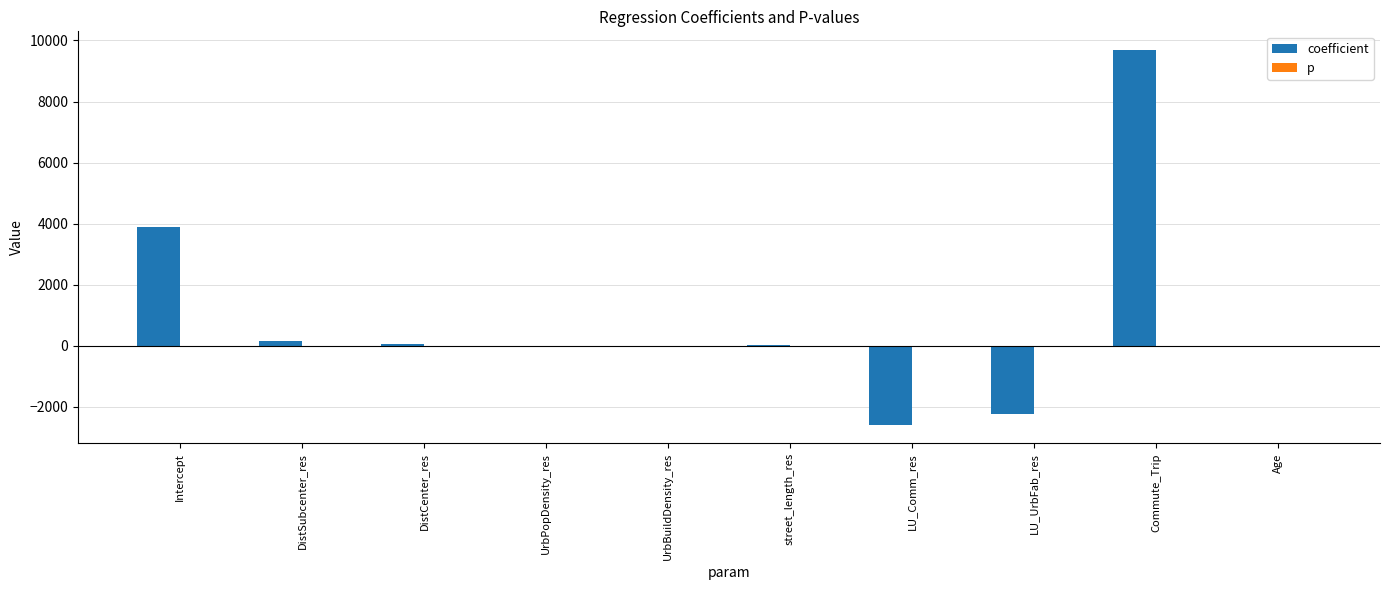

The coefficient series shows 0.0 at UrbBuildDensity_res. True or false?

True